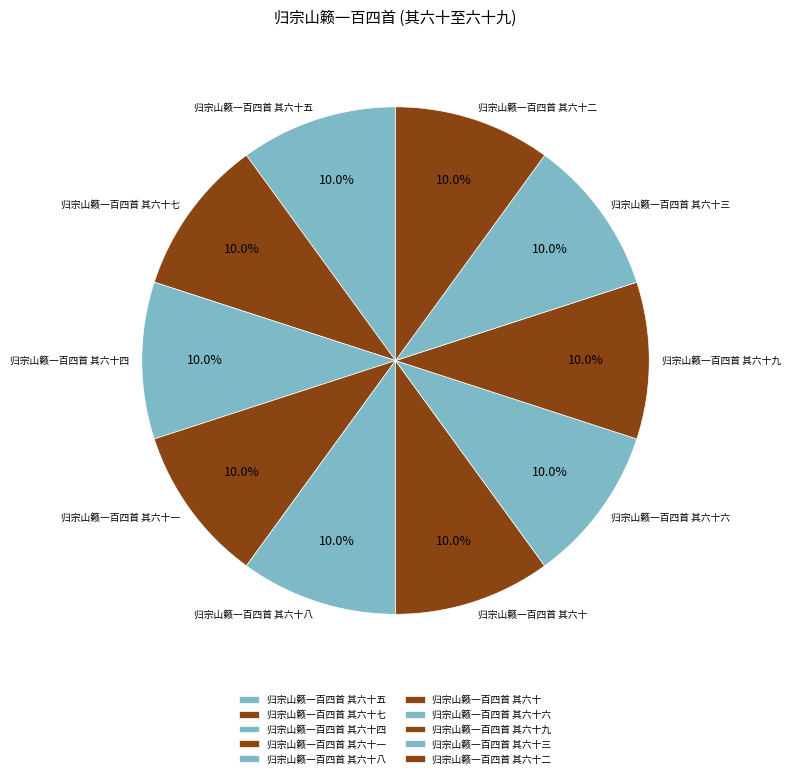

The 归宗山籁一百四首 其六十一 slice represents 22% of the pie. True or false?

False